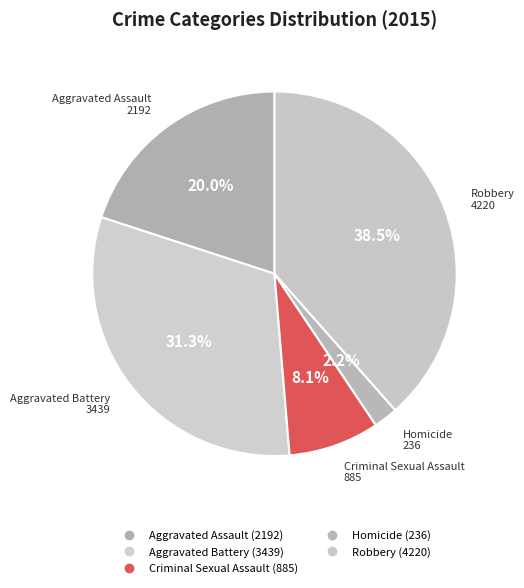

To the nearest percent, what portion does Aggravated Battery represent?

31%